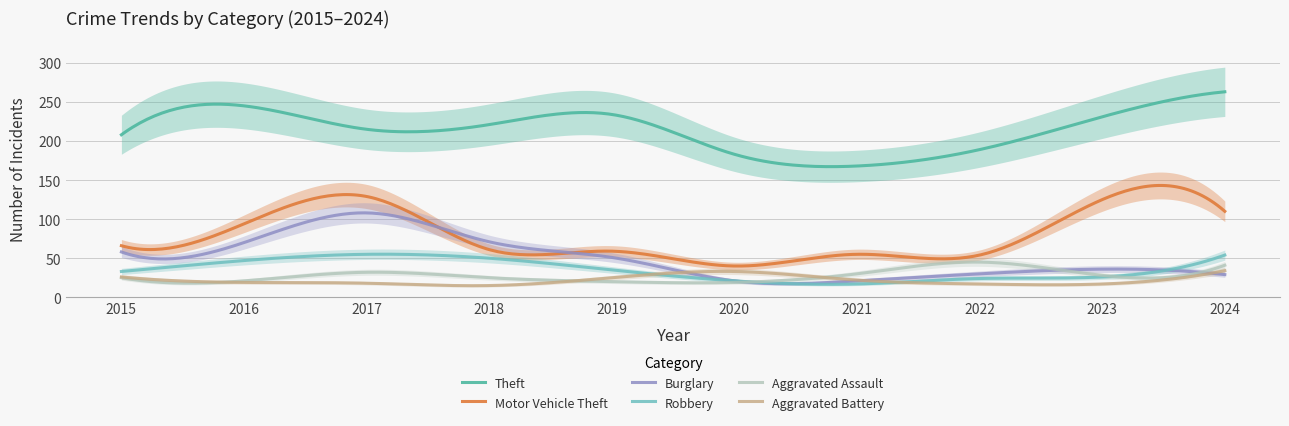

Rank the categories by Robbery value from highest to lowest.

2017, 2024, 2018, 2016, 2019, 2015, 2023, 2022, 2020, 2021